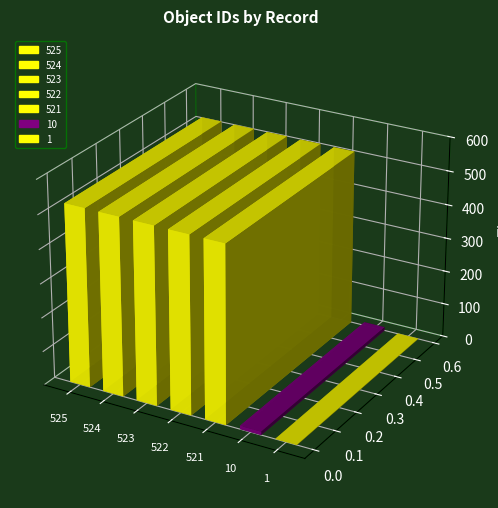

What is the value of the 4th bar from the left?

522